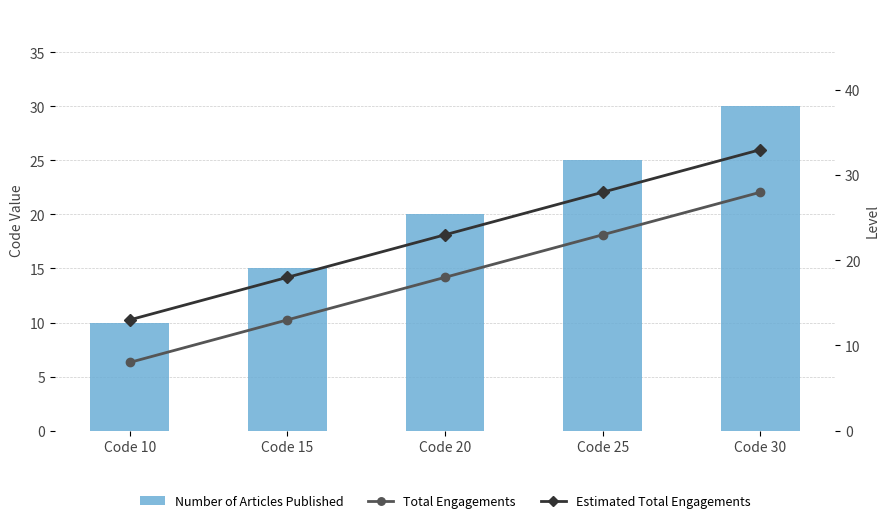

List the labels in order of Total Engagements value, largest first.

Code 30, Code 25, Code 20, Code 15, Code 10